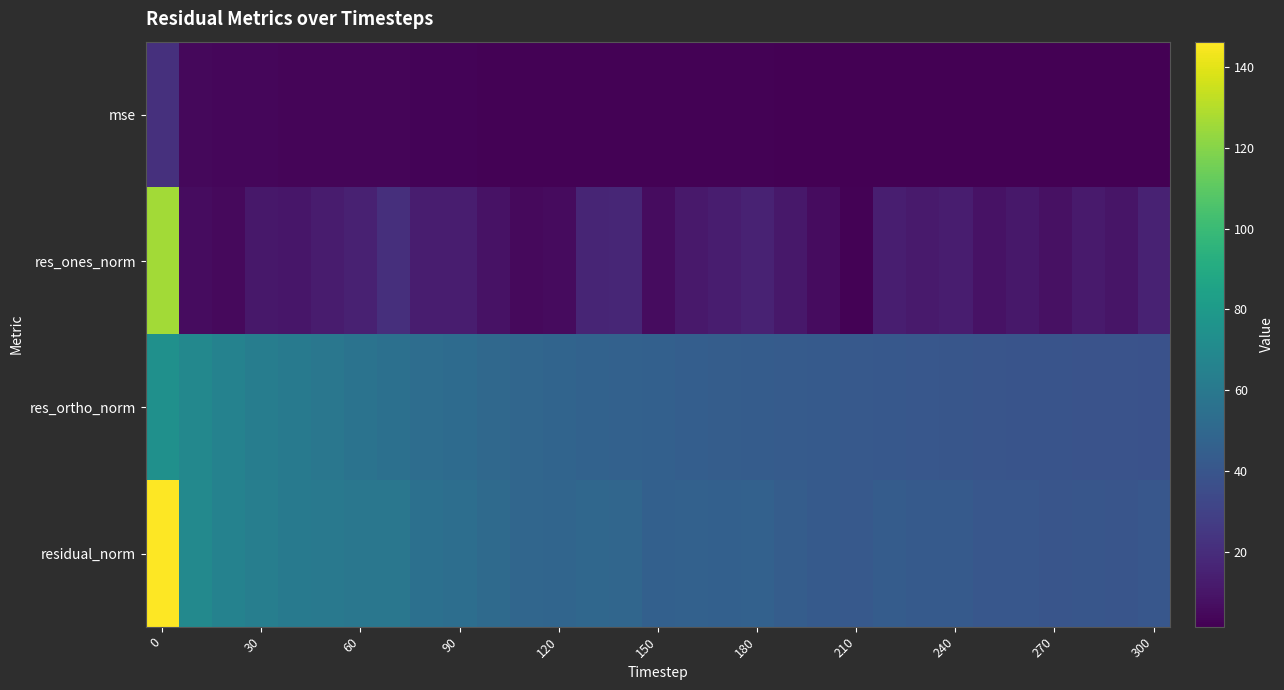

List the series in order of their peak value, lowest first.

mse, res_ortho_norm, res_ones_norm, residual_norm